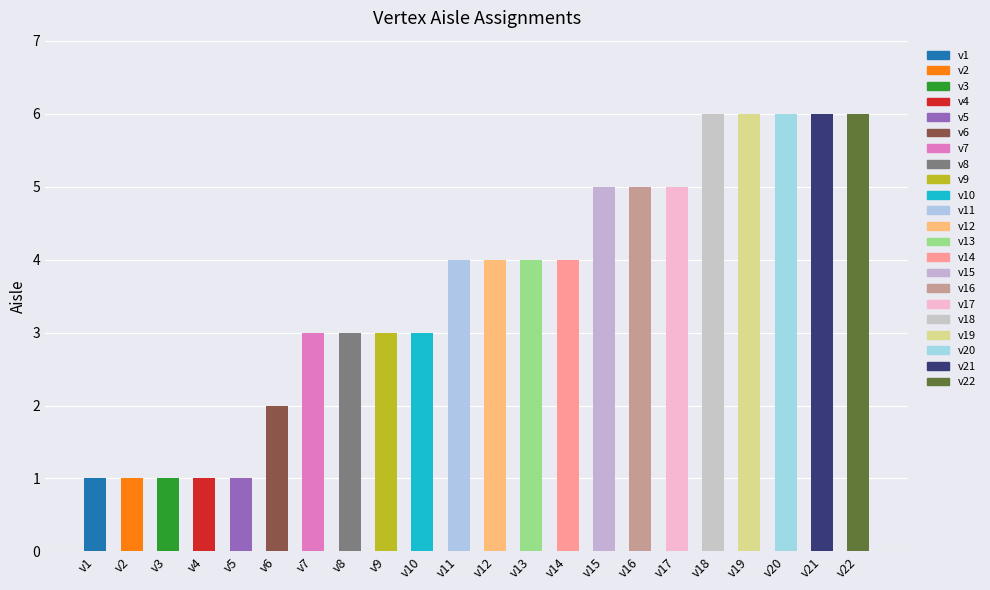

What is the smallest value displayed?

1